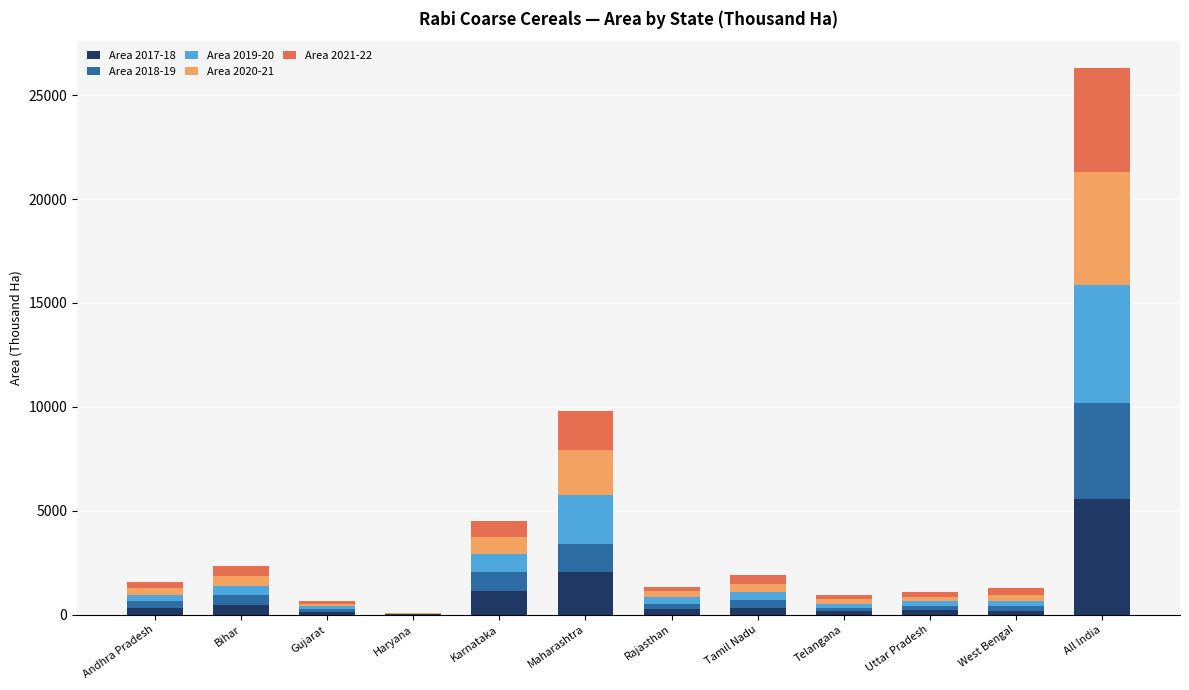

Does the chart contain stacked bars?

Yes